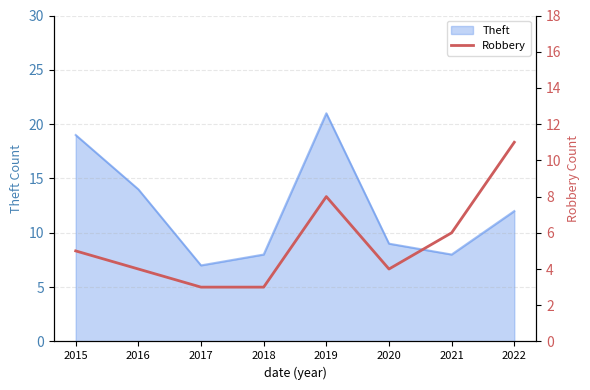

Where is the first local maximum?

2019